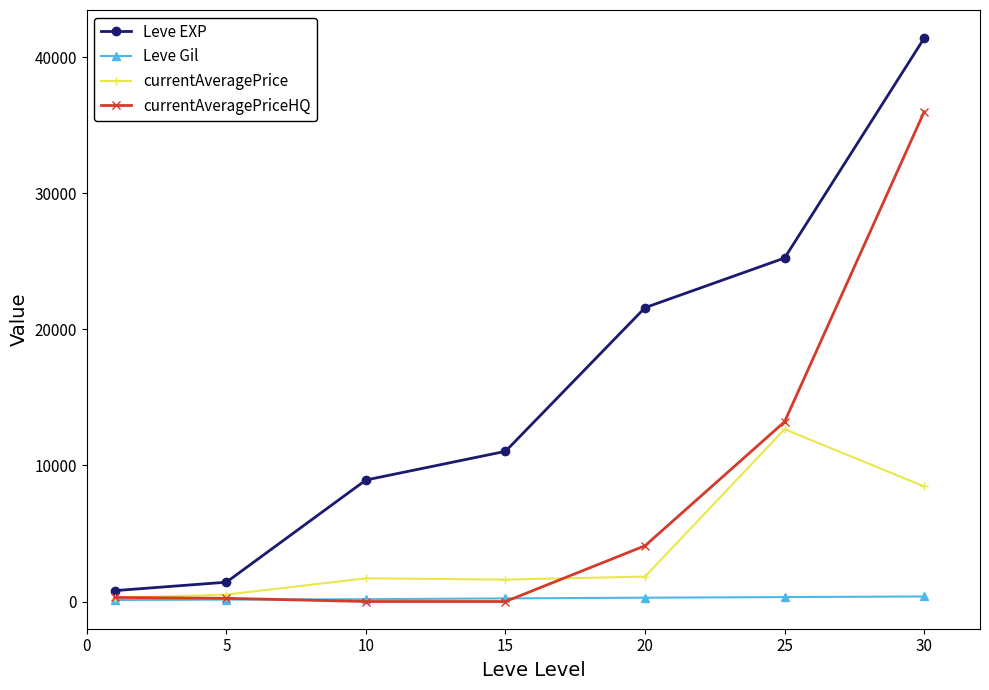

At how many categories does at least one series exceed 2888?

5